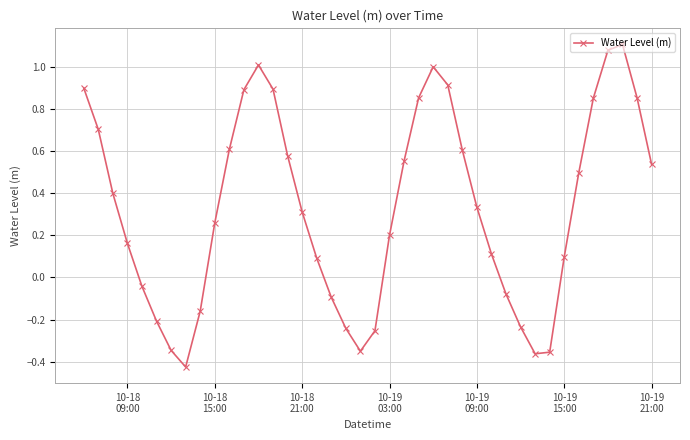

What is the sum of all values?

13.2